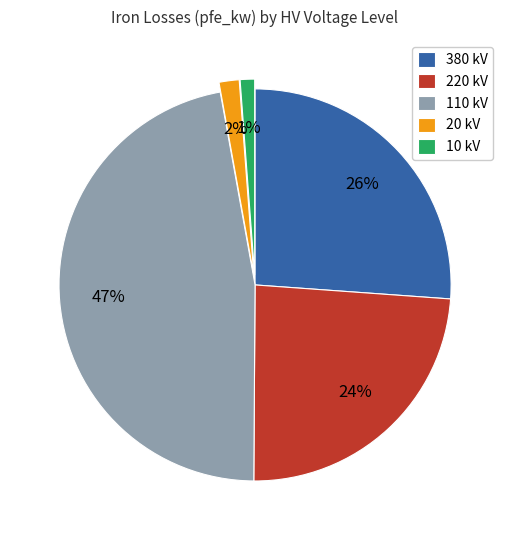

Approximately how many times larger is the value at 110 kV compared to 380 kV?

1.8